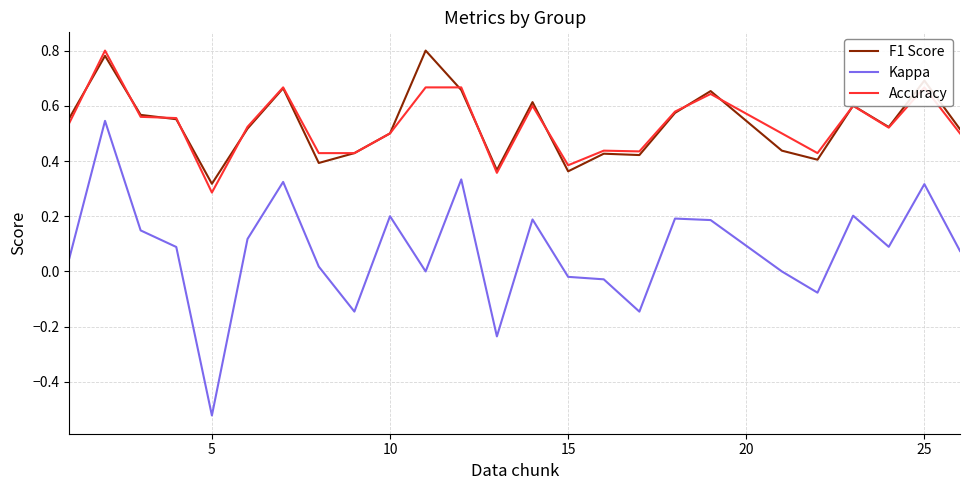

After their last crossing, which series has the higher values: Accuracy or F1 Score?

F1 Score